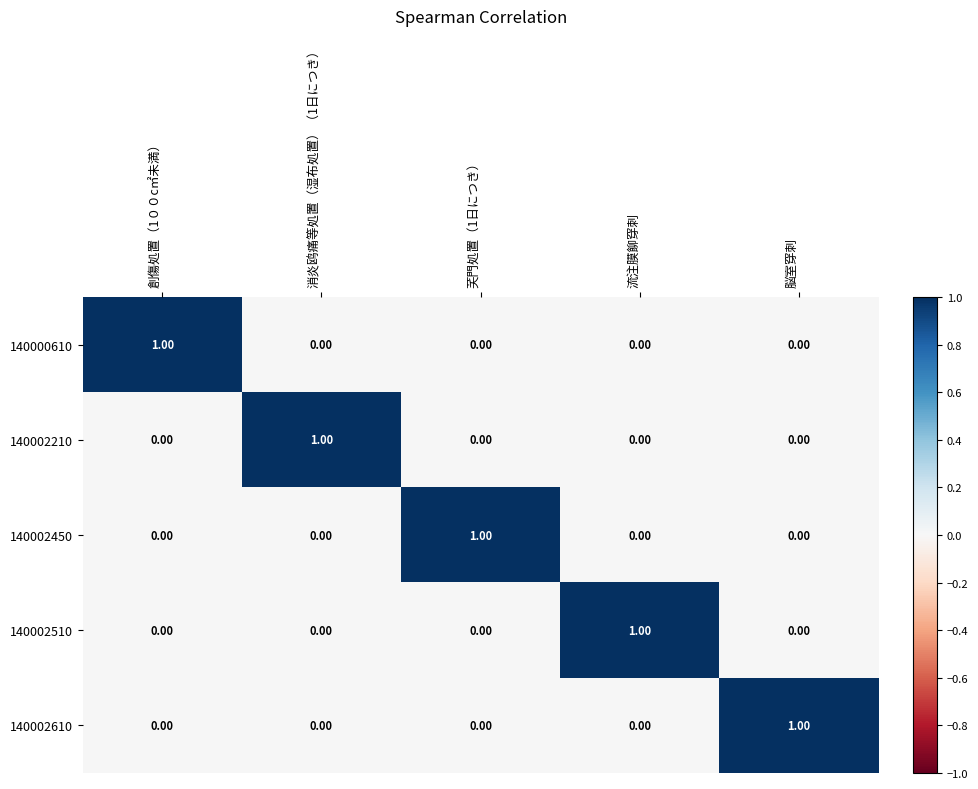

At which label does 140002610 reach its peak?

脳室穿刺